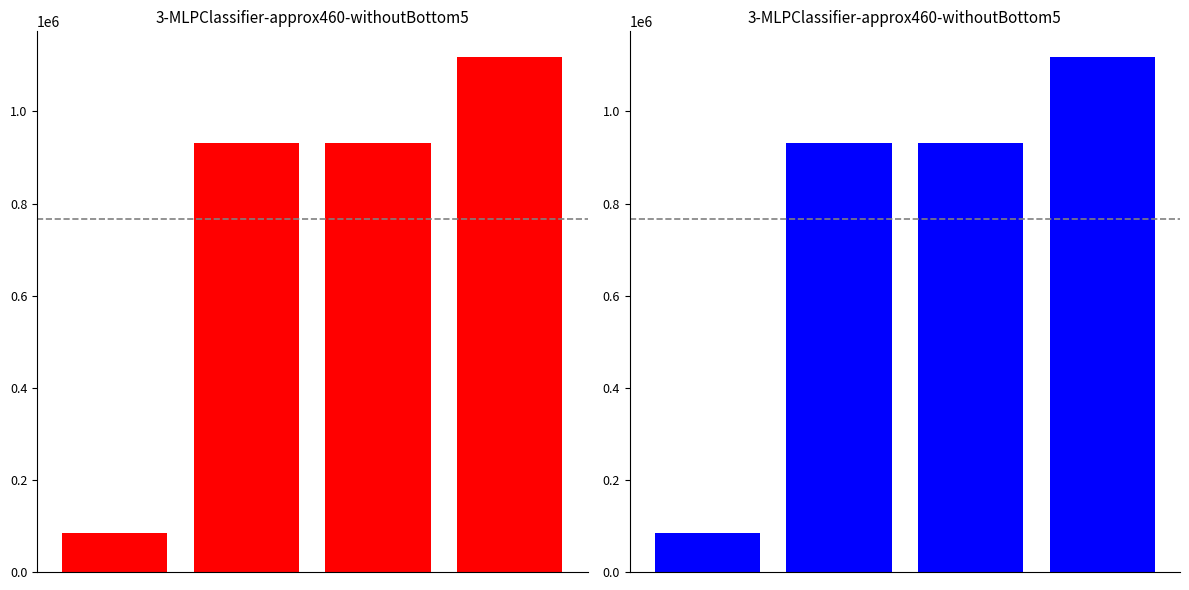

List the labels in order of value, largest first.

3, 2, 1, 0